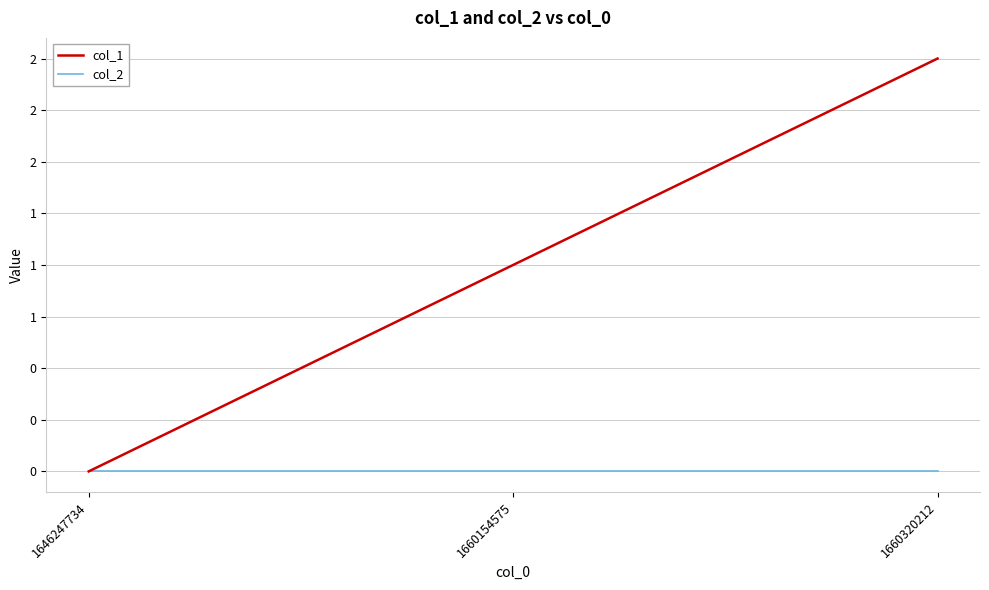

Is this an area chart (filled region under the line)?

No